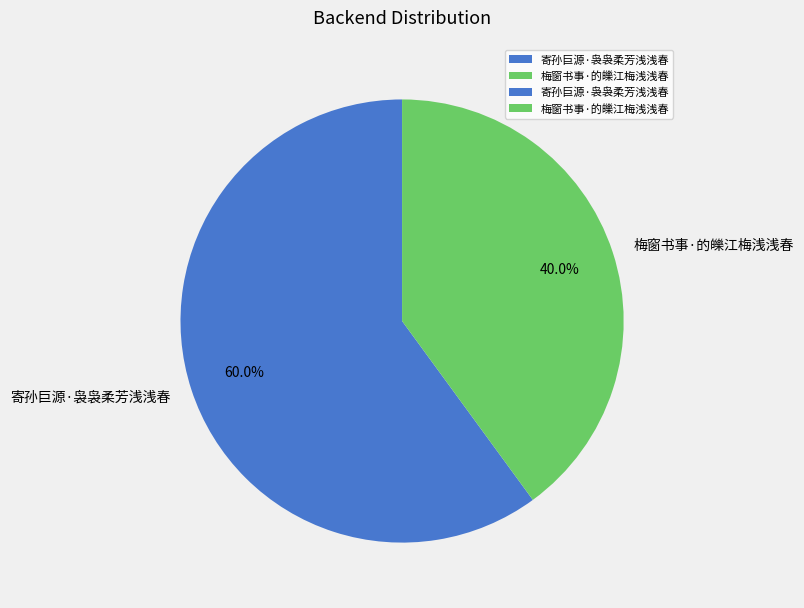

Rank the categories by value from highest to lowest.

寄孙巨源·袅袅柔芳浅浅春, 梅窗书事·的皪江梅浅浅春